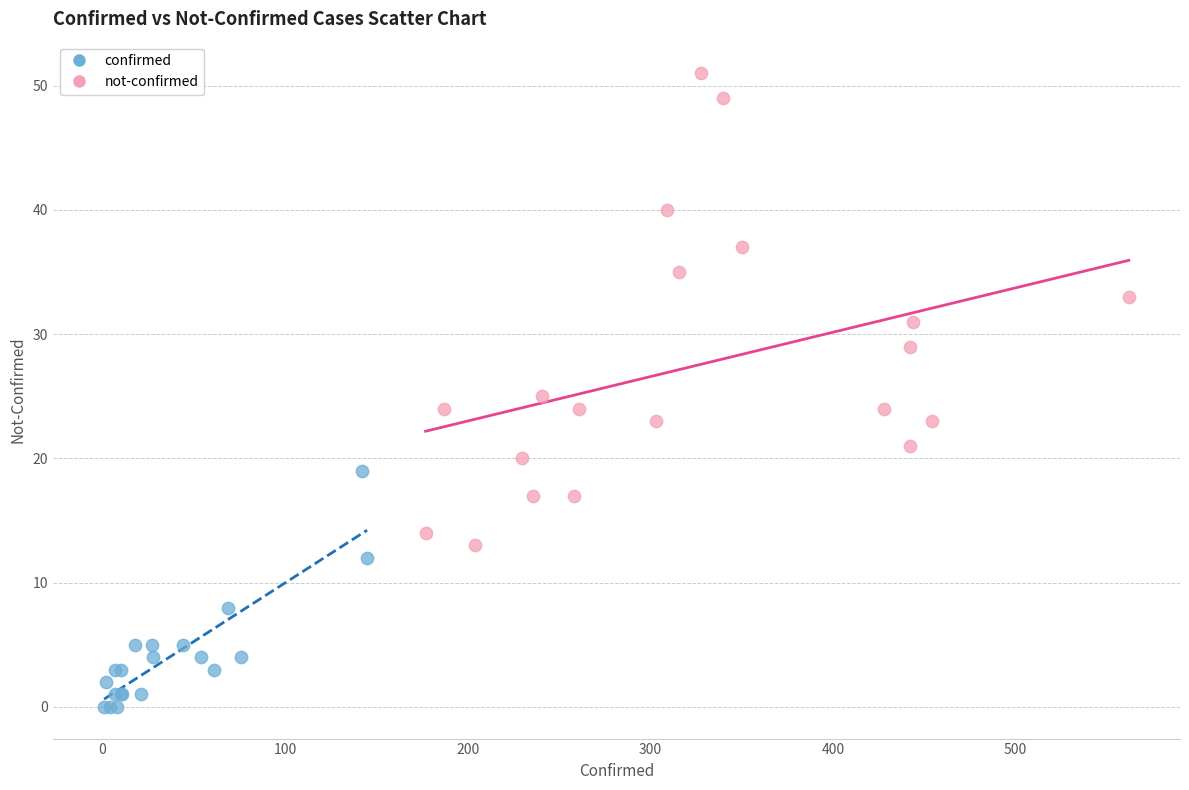

Which series has the widest spread of Y values?

not-confirmed